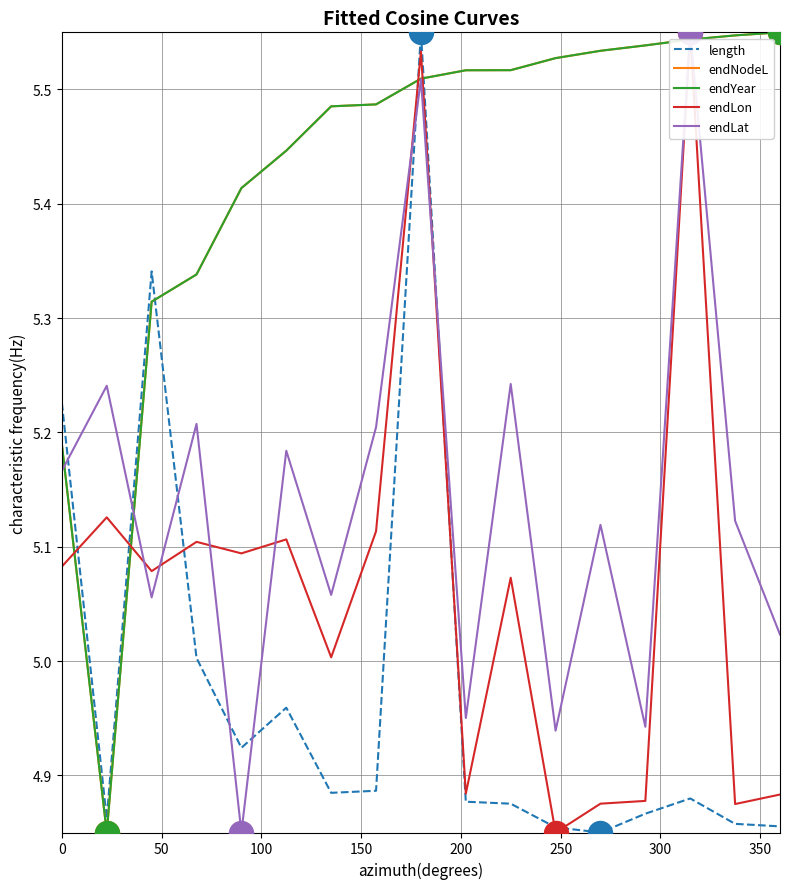

Is this an area chart (filled region under the line)?

No